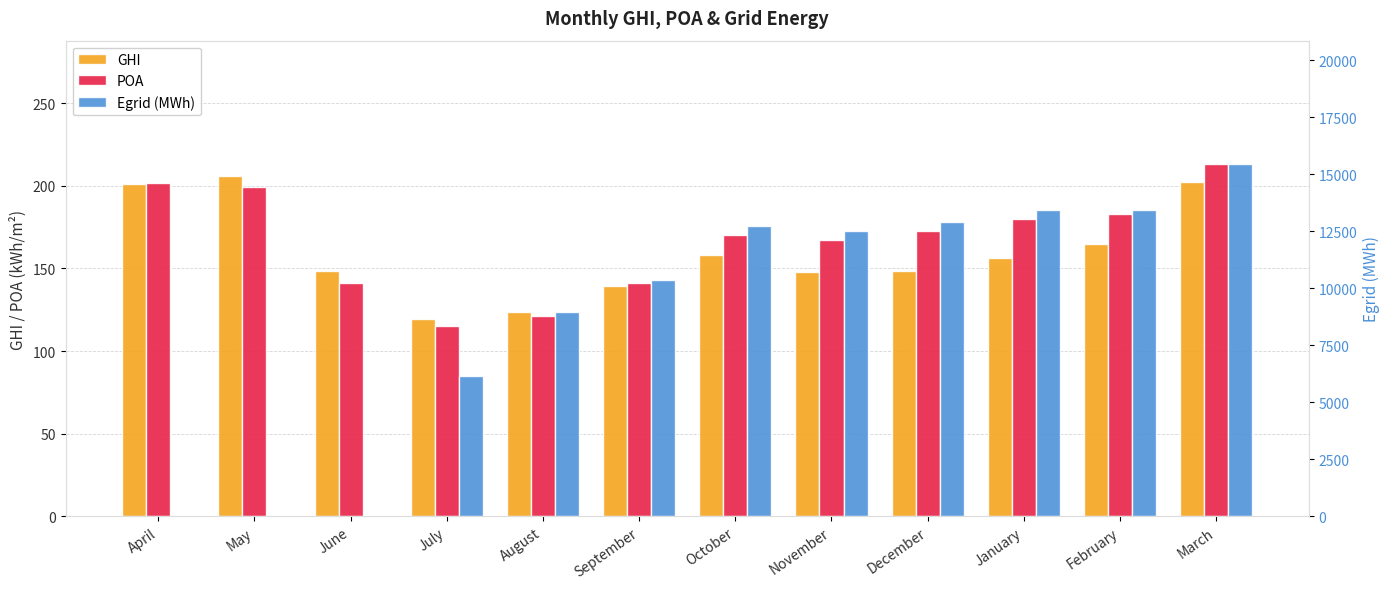

What is the sum of the Egrid (MWh) values at September and August?

19329.3